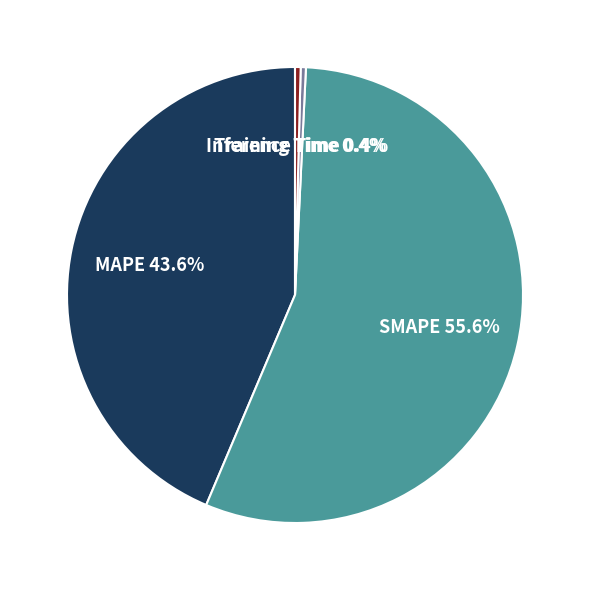

How many segments does this pie chart have?

4